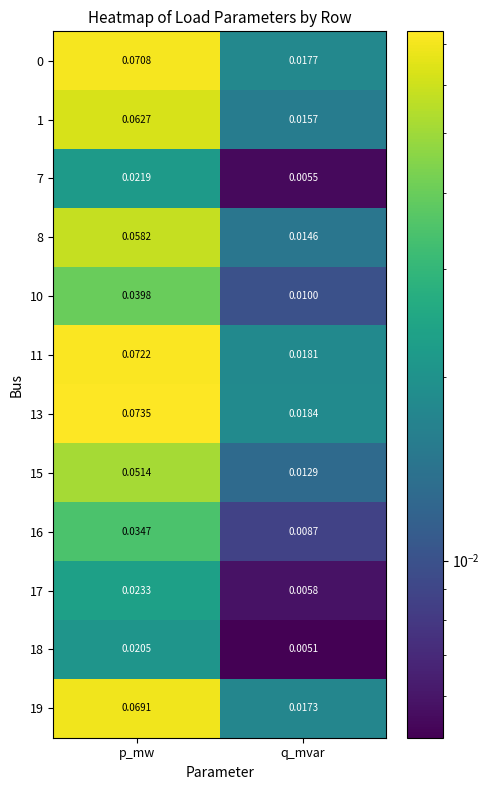

How many series are shown in this chart?

12